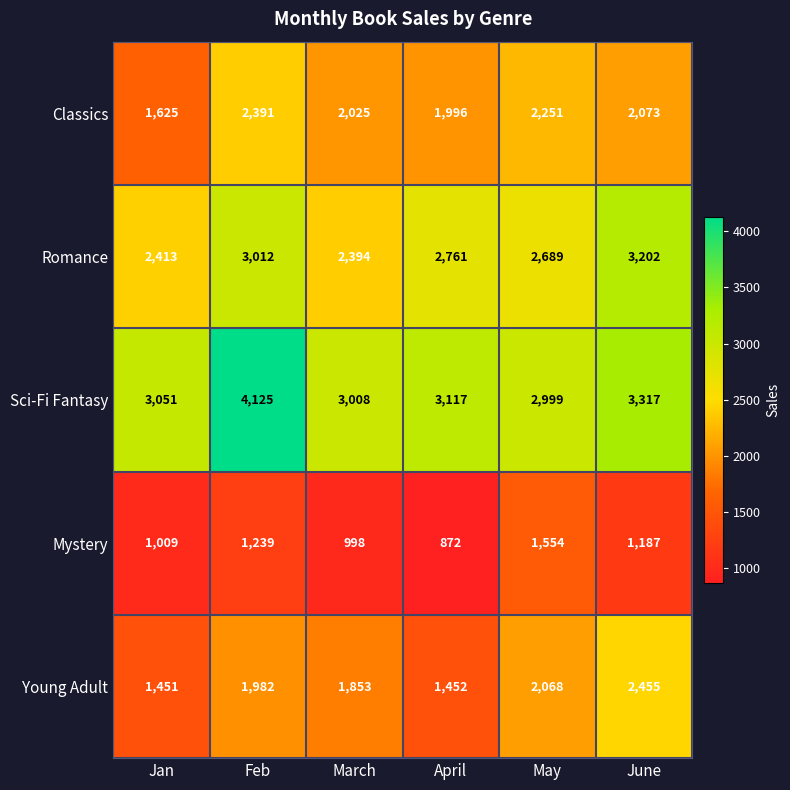

What is the sum of all Classics values?

12361